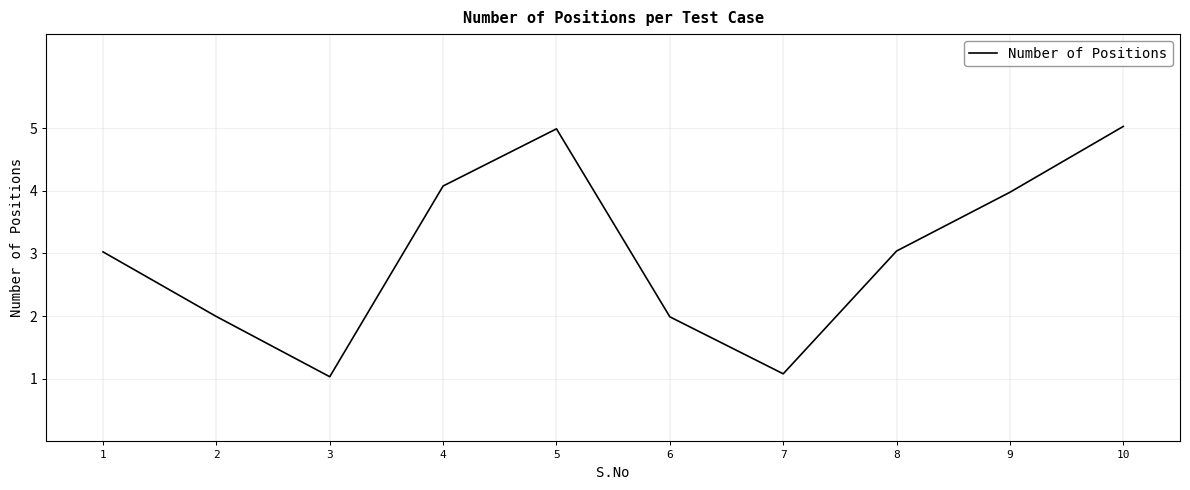

Approximately how many times larger is the value at 4 compared to 2?

2.0